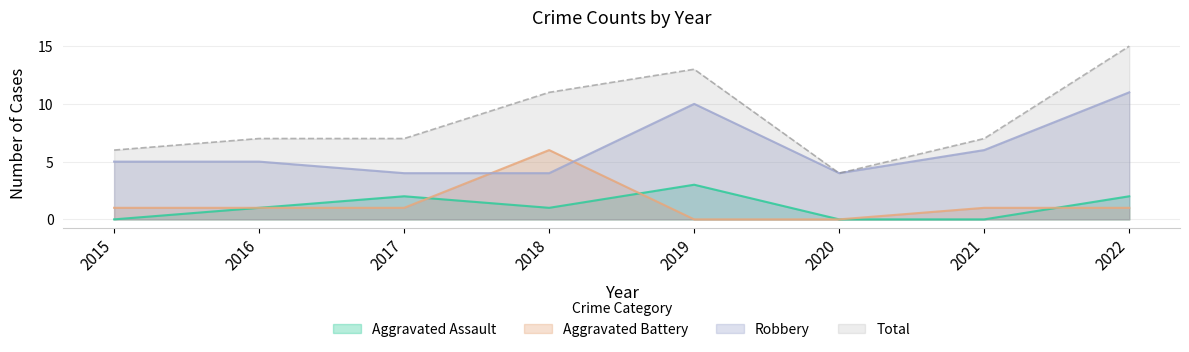

Rank the series at 2018 from highest to lowest value.

Total, Aggravated Battery, Robbery, Aggravated Assault